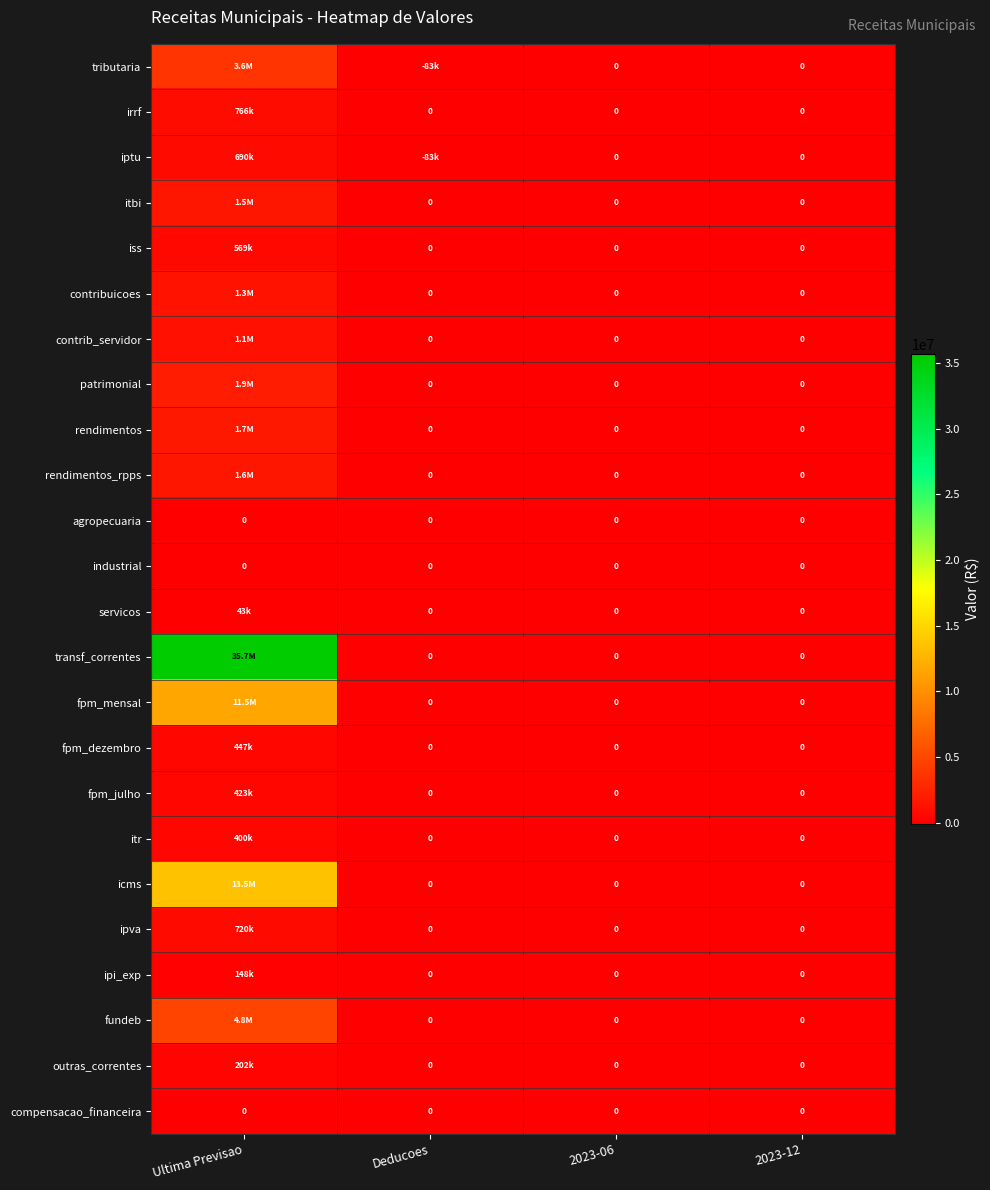

Rank the categories by tributaria value from highest to lowest.

Ultima Previsao, 2023-06, 2023-12, Deducoes